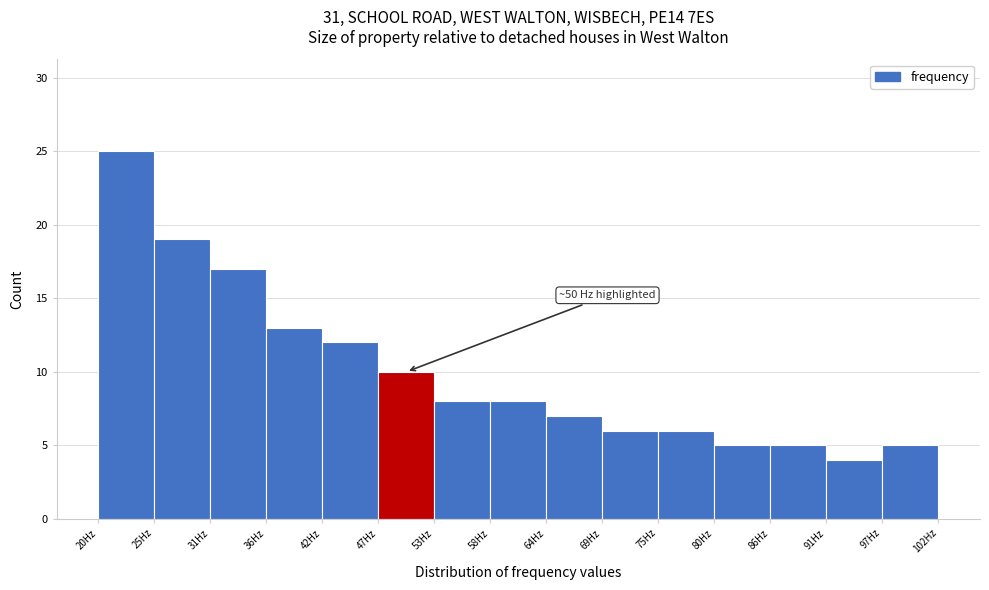

Which range on the x-axis has the tallest bar?

20 to 25